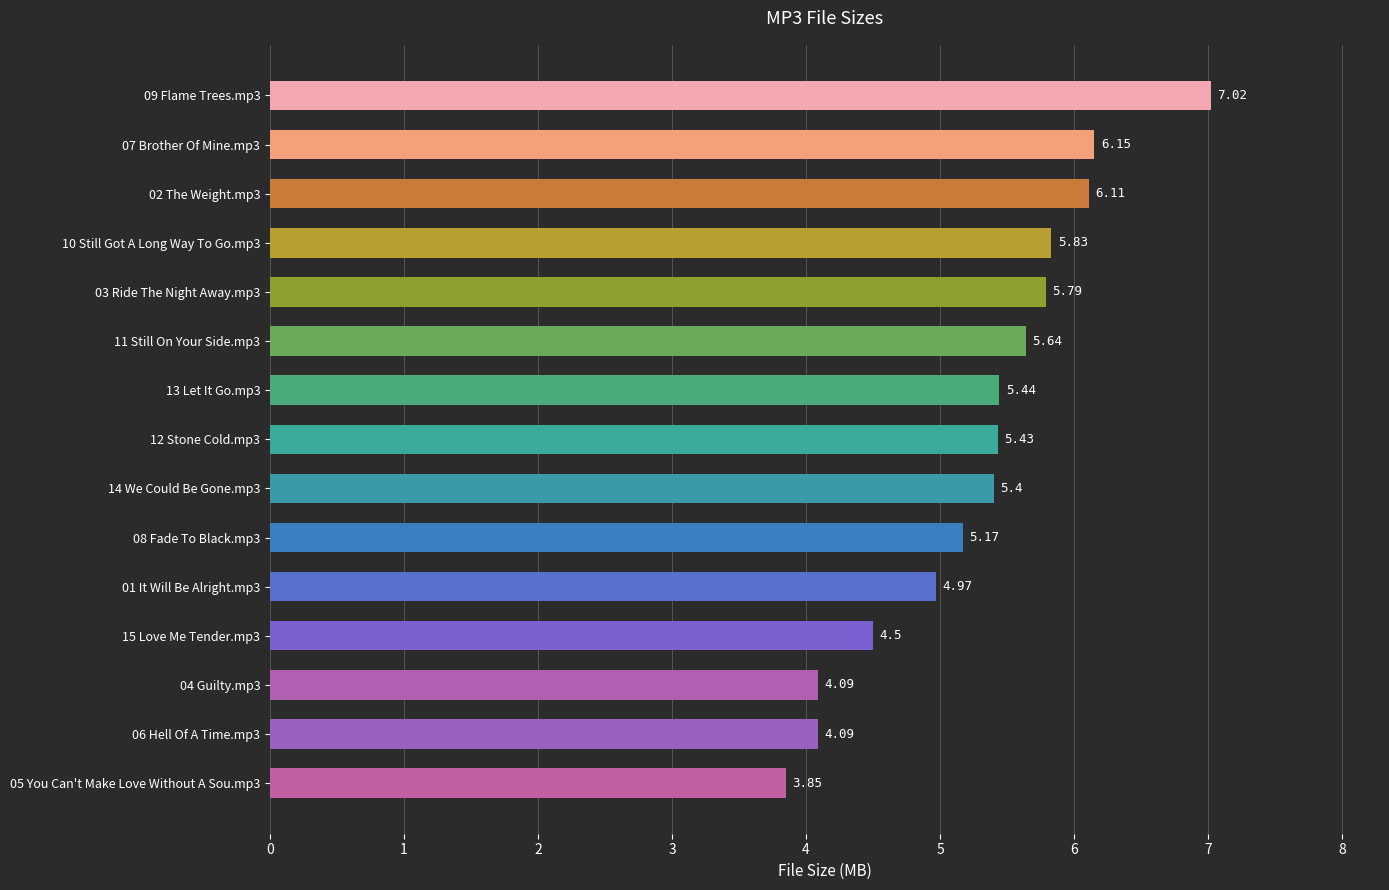

What is the change in value from 04 Guilty.mp3 to 10 Still Got A Long Way To Go.mp3?

+1.7